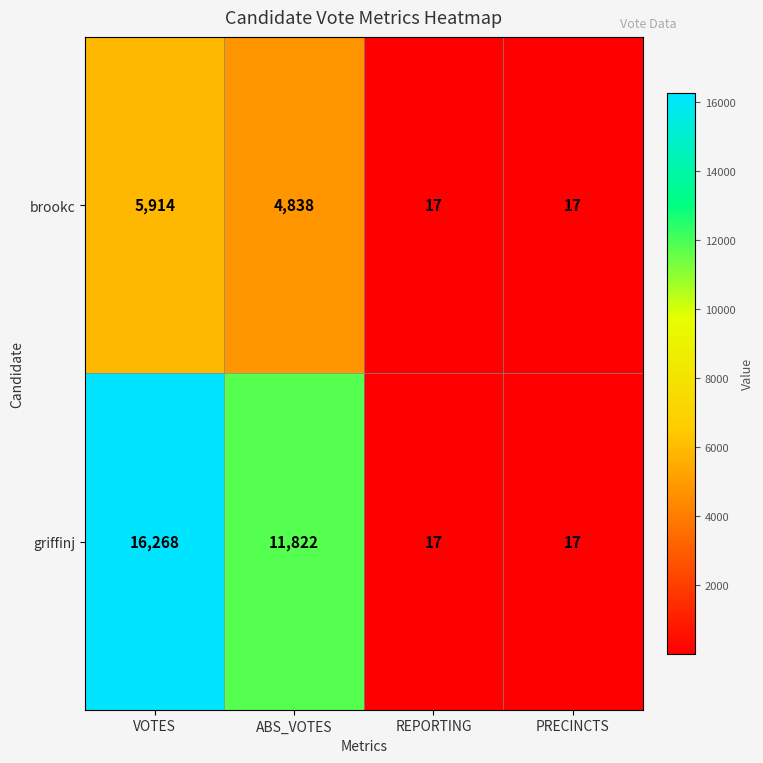

Reading left to right, list all the values displayed in this chart.

brookc: 5914	4838	17	17
griffinj: 16268	11822	17	17